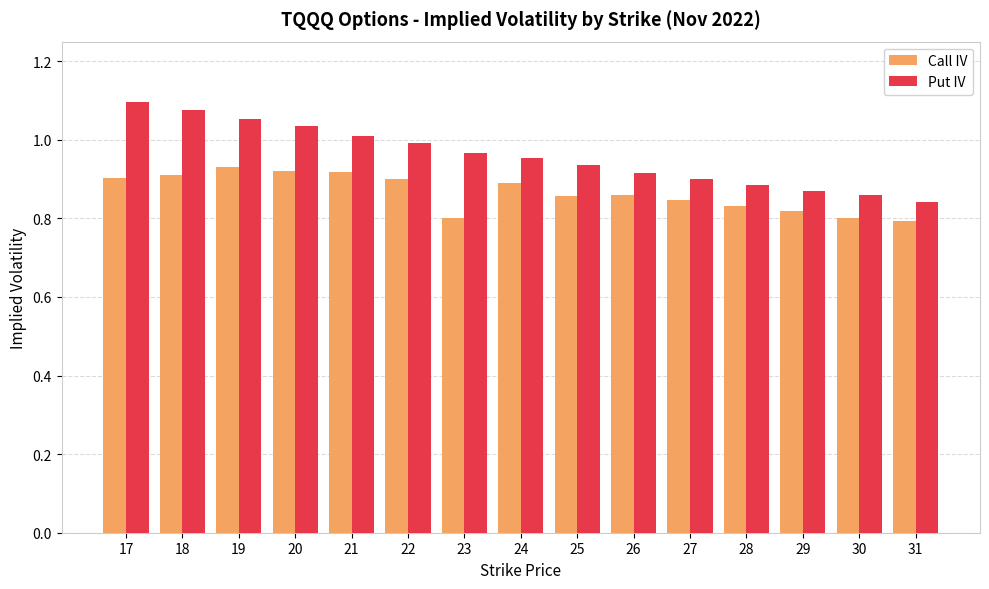

List the series in order of their overall mean, lowest first.

Call IV, Put IV